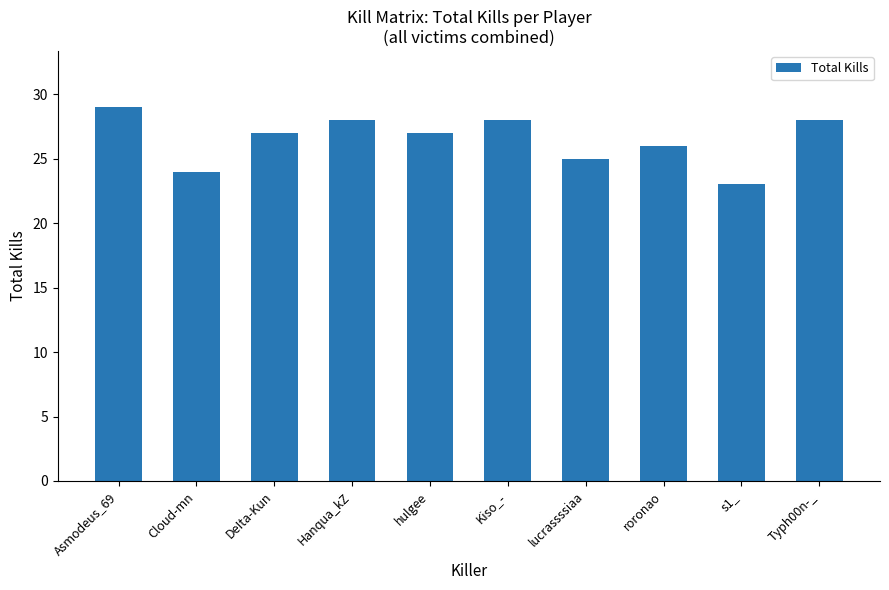

What is the value of the 3rd bar from the left?

27